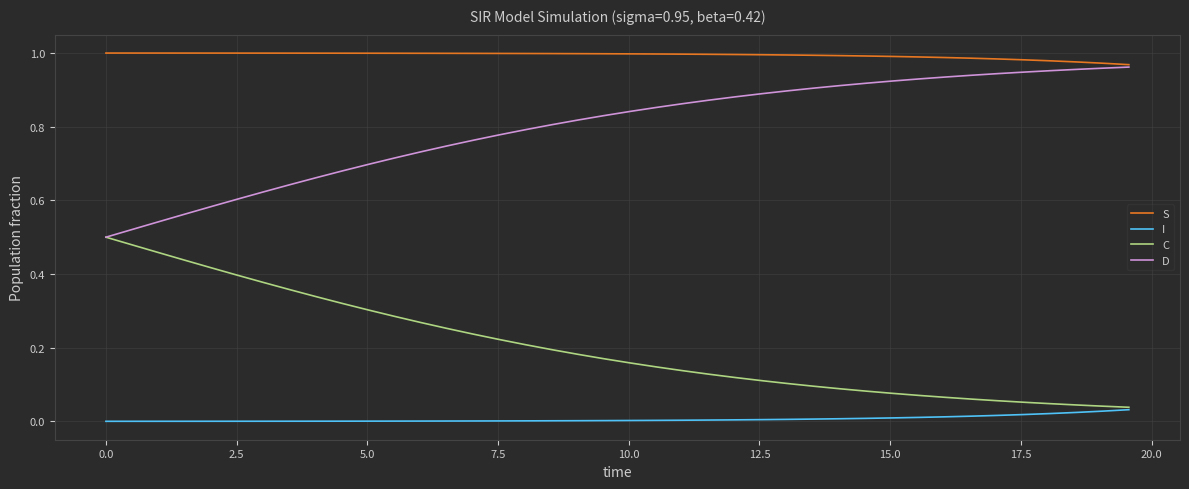

Which series has the largest total across all categories?

S